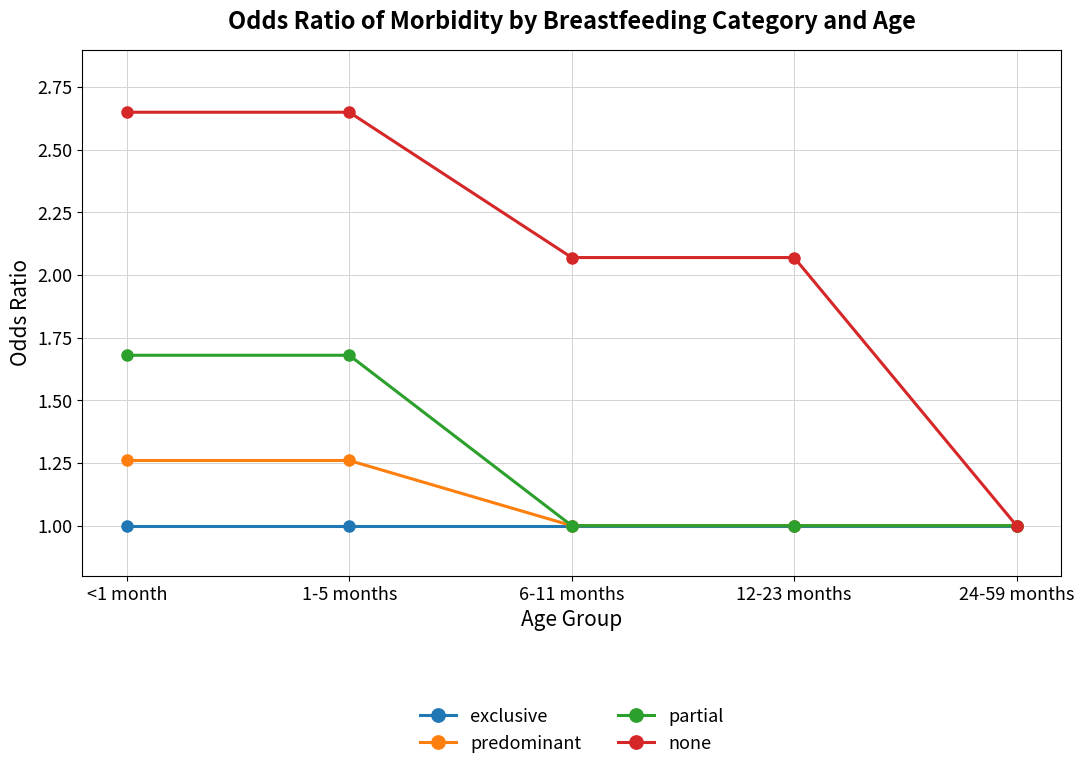

What is the label of the 1st point from the right?

24-59 months